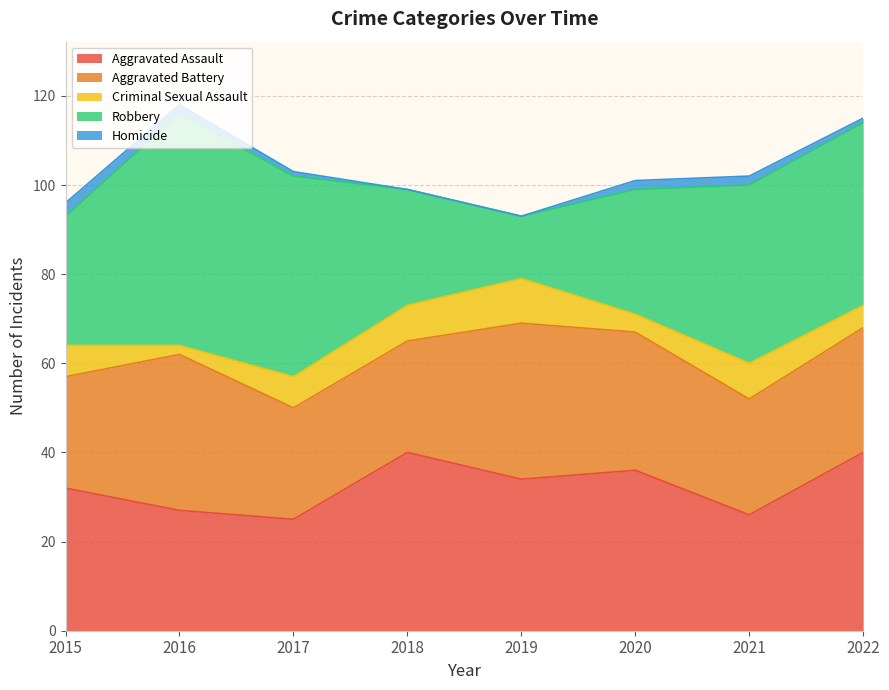

What is the value of the Aggravated Battery point at the 3rd from the left?

25